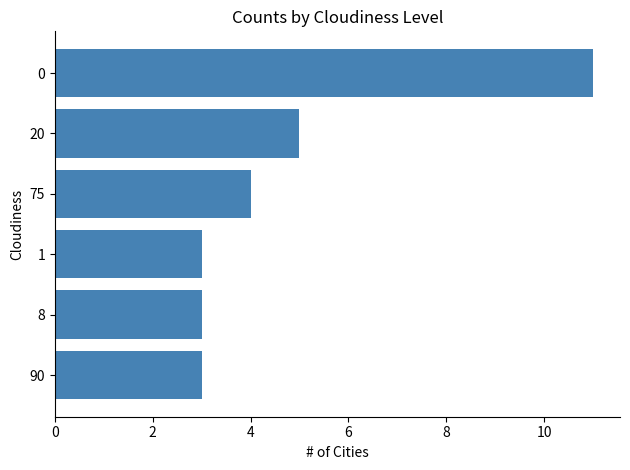

How many values are between 3 and 5?

5